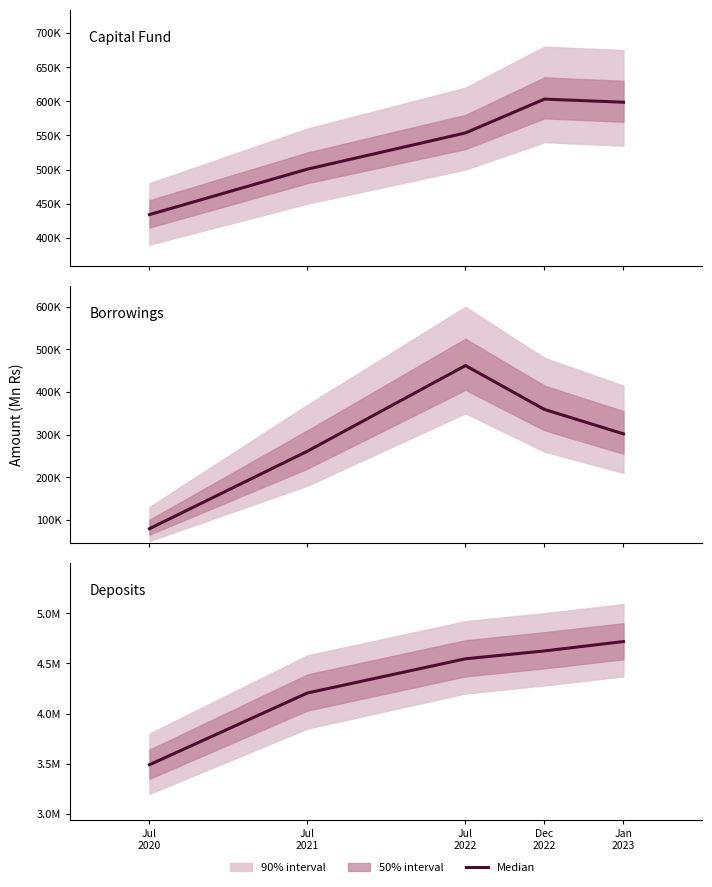

The chart shows a value of 2584251 at Dec
2022. True or false?

False